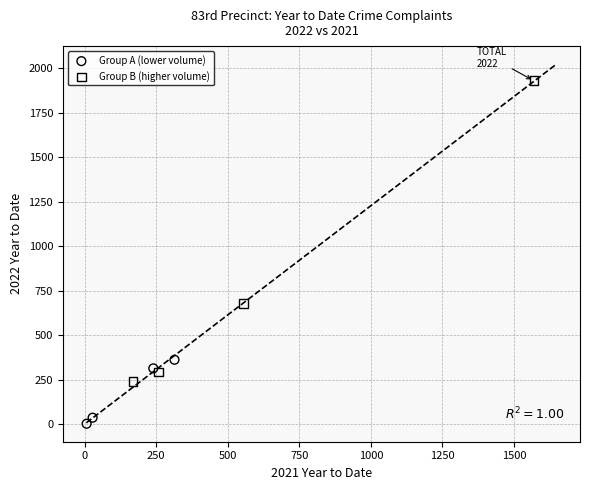

Which series reaches the minimum Y coordinate?

Group A (lower volume)